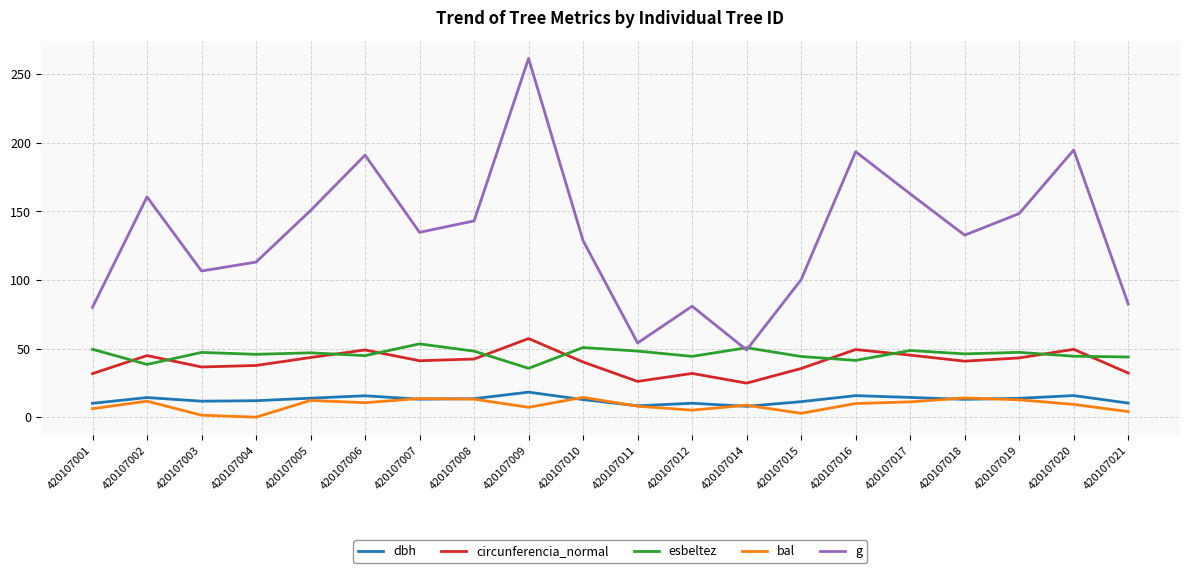

What is the difference between the maximum and minimum values in the circunferencia_normal series?

32.5